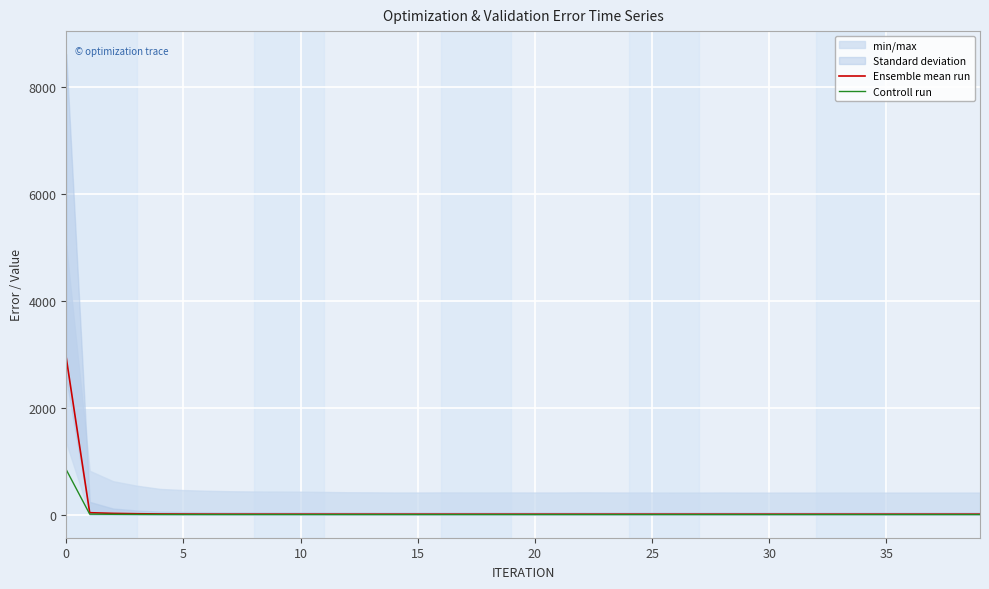

What is the maximum value for Ensemble mean run?

2934.9